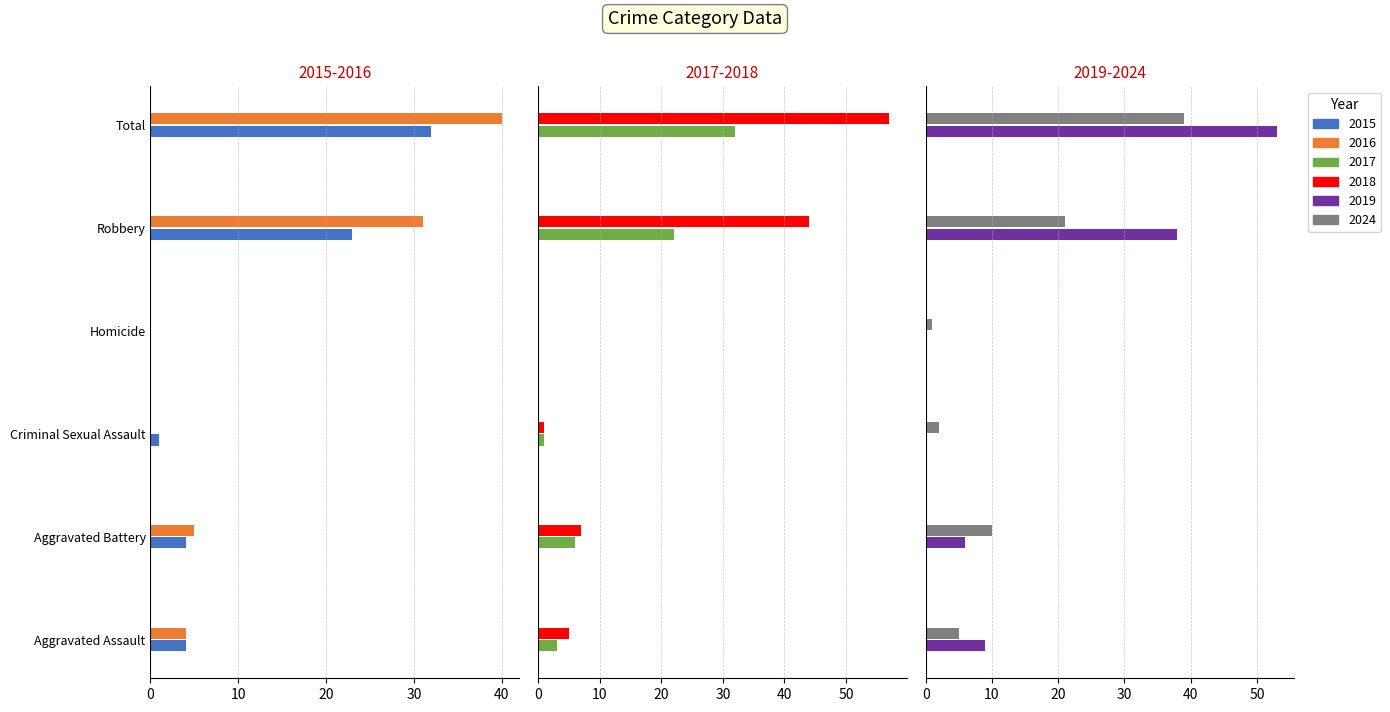

Rank the series by their maximum value, from lowest to highest.

2015, 2017, 2024, 2016, 2019, 2018